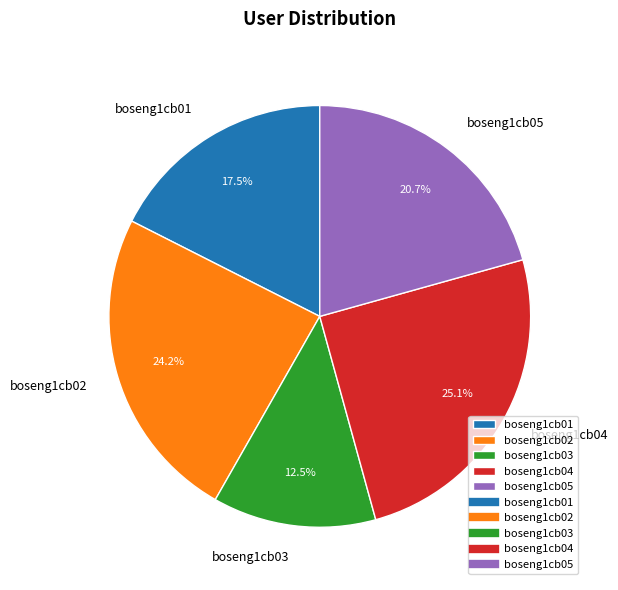

What percentage do boseng1cb05 and boseng1cb02 together represent?

44.9%